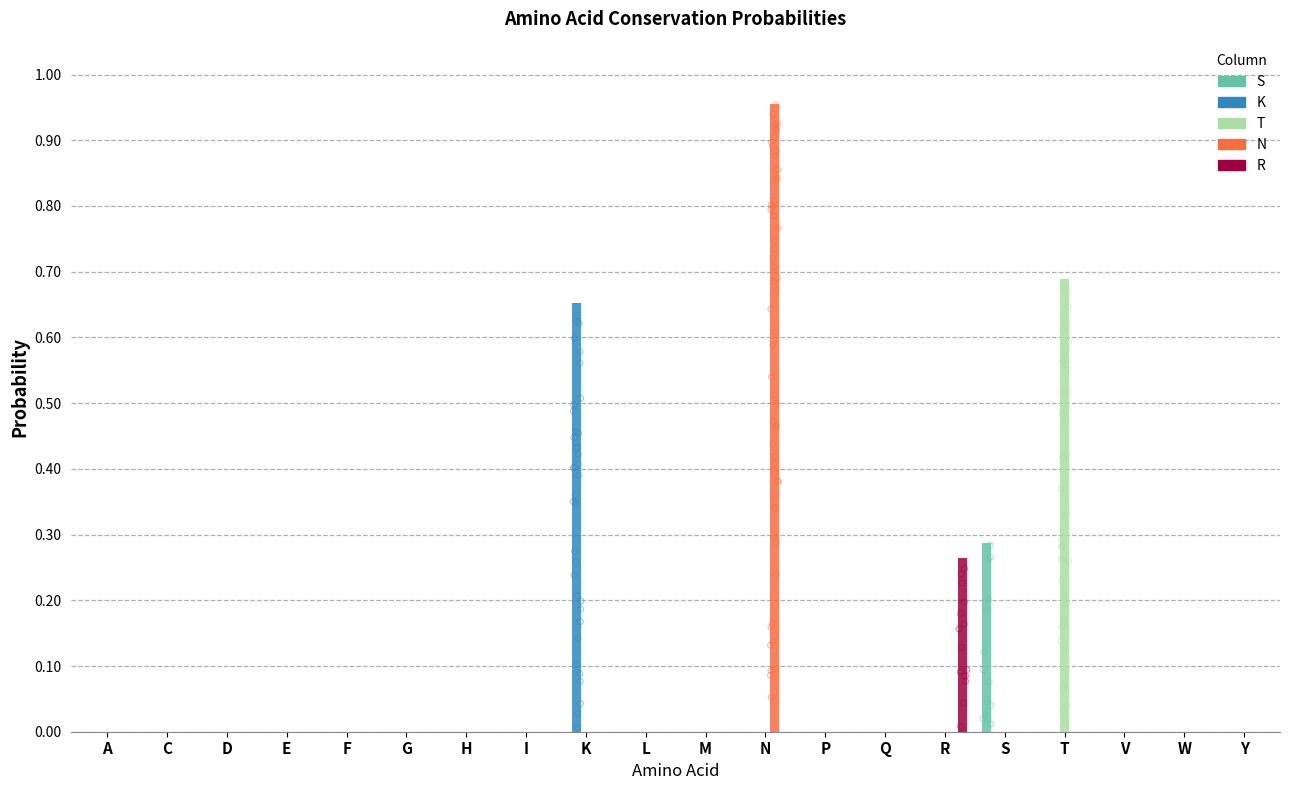

Which series reaches the minimum Y coordinate?

S